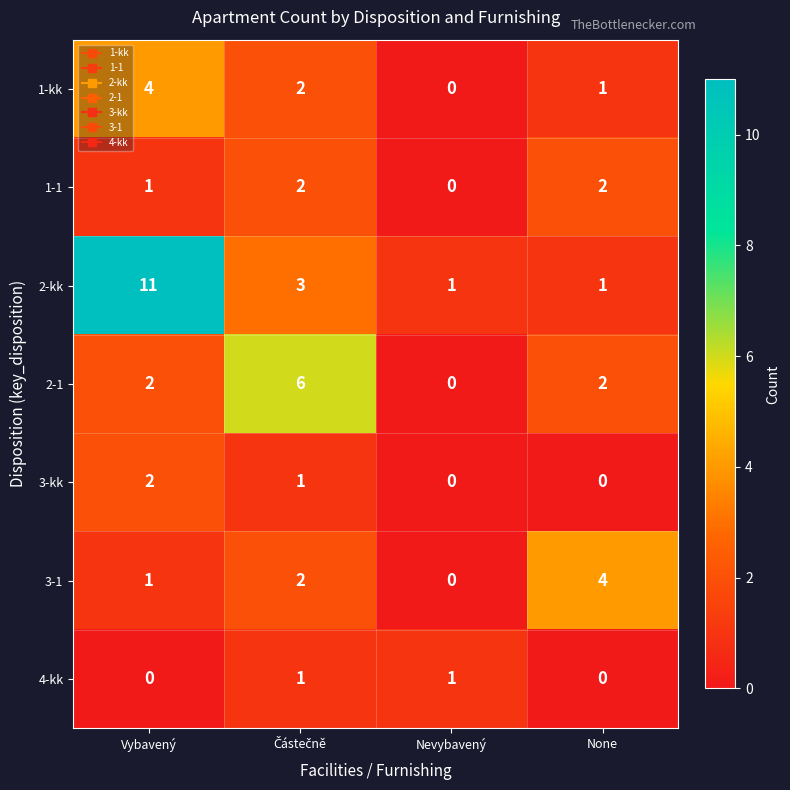

Which category has the highest value across all series?

Vybavený